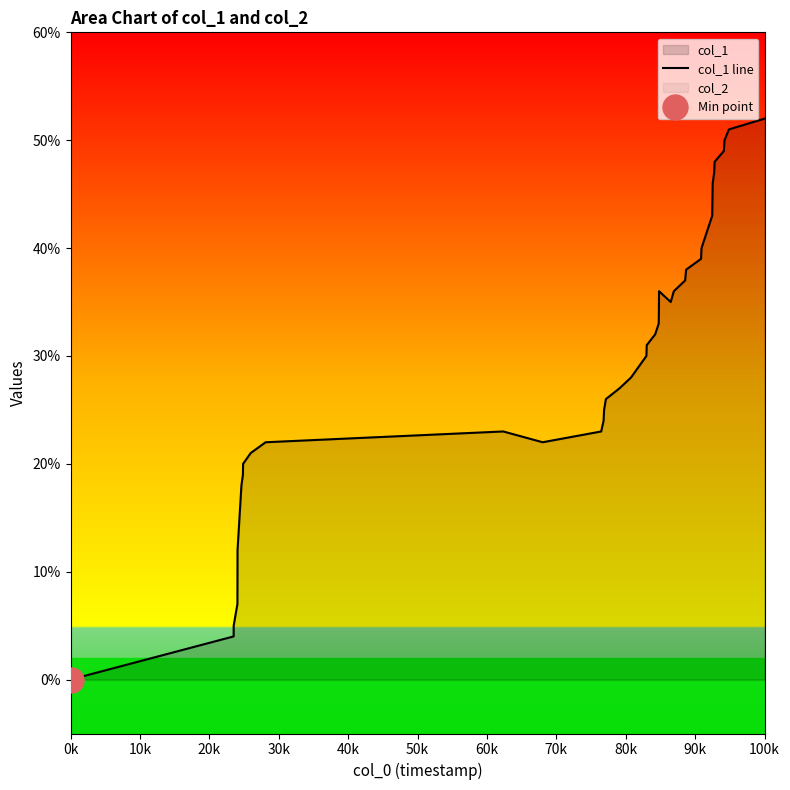

How many data points does each series have?

40